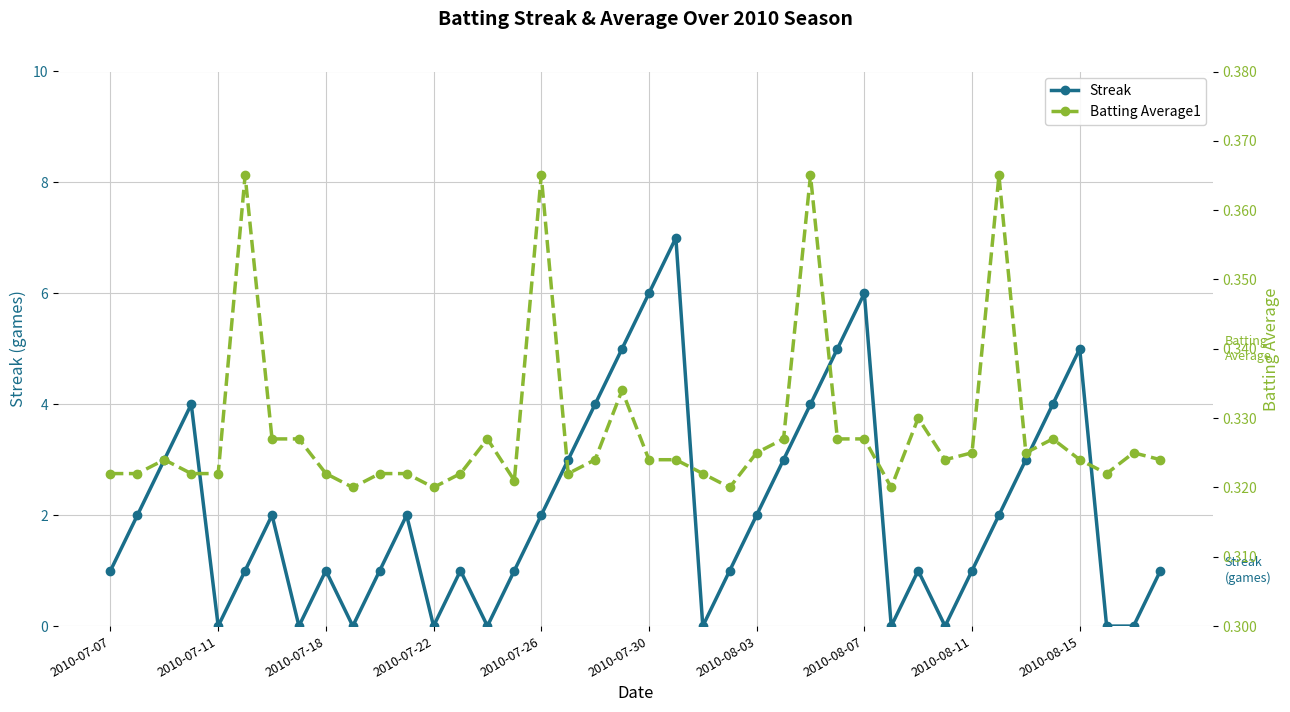

Which series changed the most between 2010-07-07 and 38?

Streak